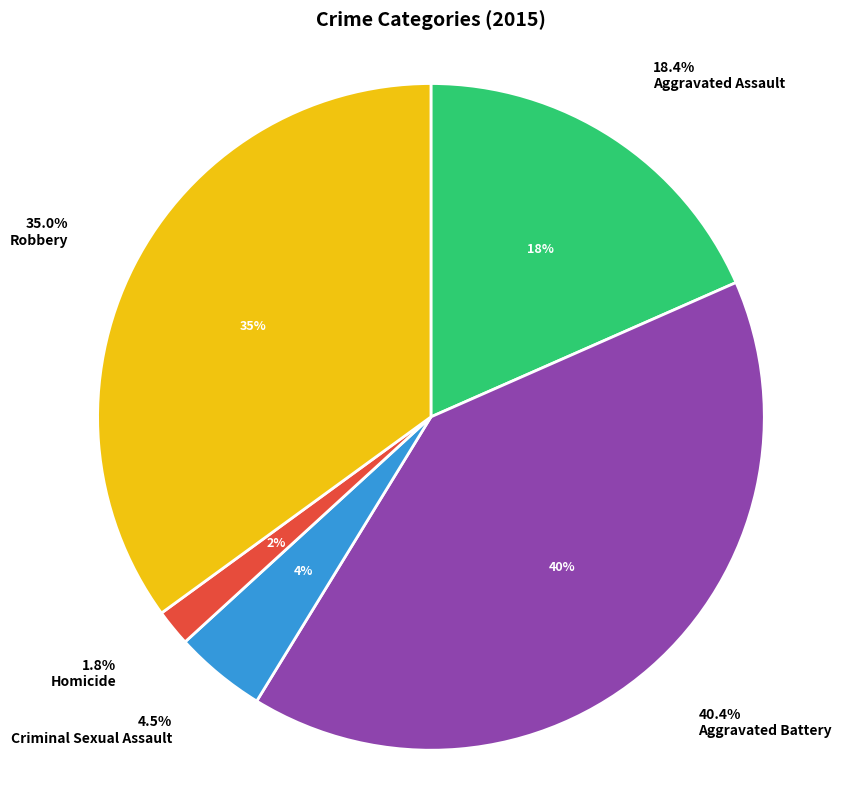

Combined, do Robbery and Aggravated Battery account for over 50%?

Yes